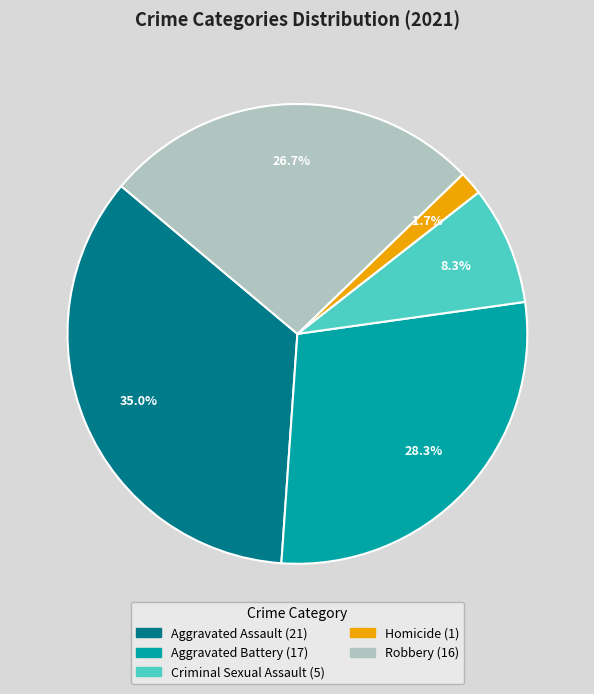

What is the total percentage of Criminal Sexual Assault and Robbery?

35.0%